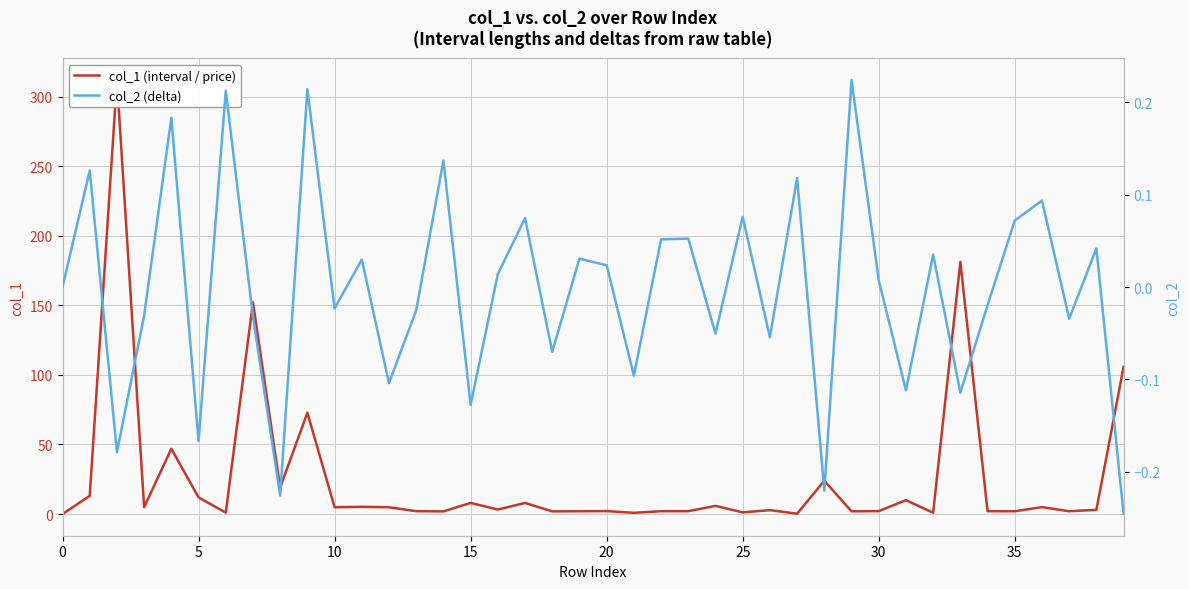

Is this an area chart (filled region under the line)?

No